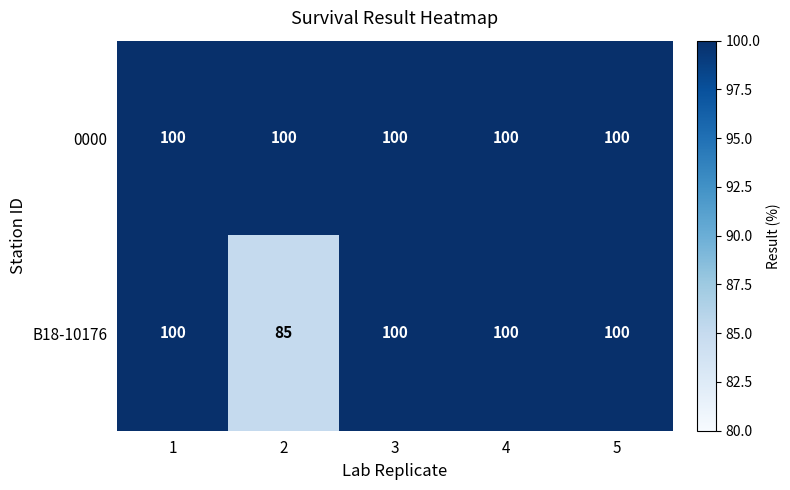

The value of 0000 at 1 is 65. True or false?

False